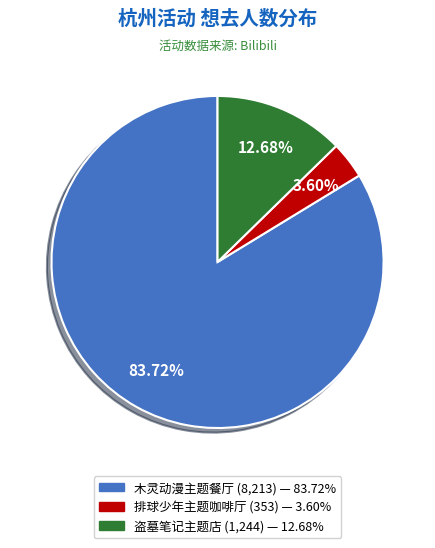

Is there a majority slice in this chart?

Yes